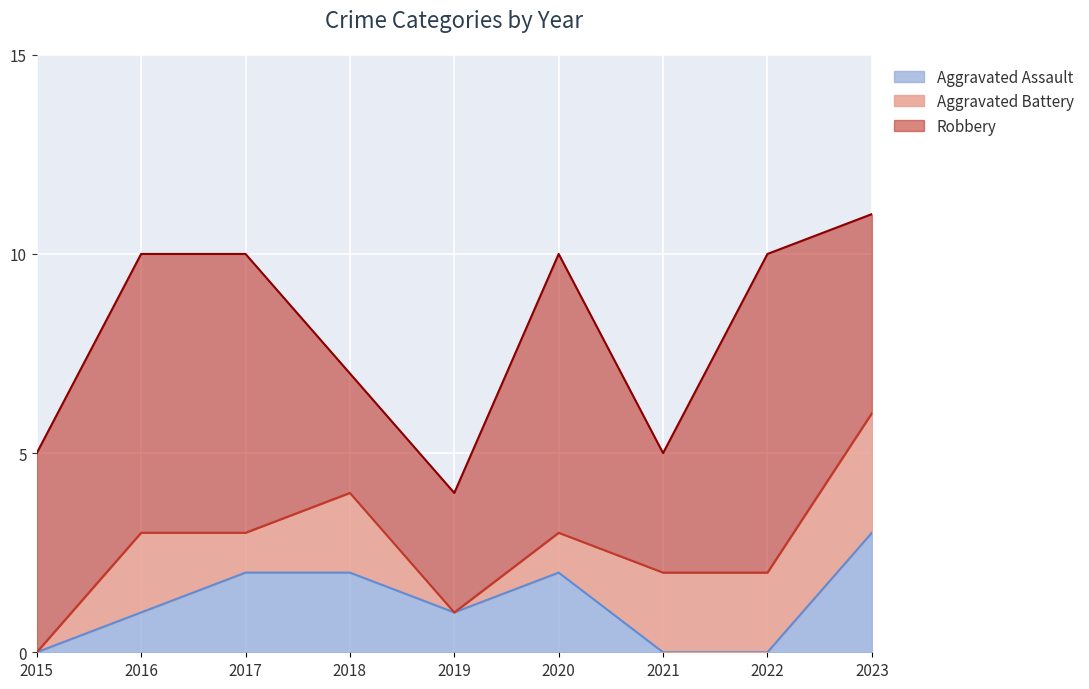

What is the total value across all series at 2016?

10